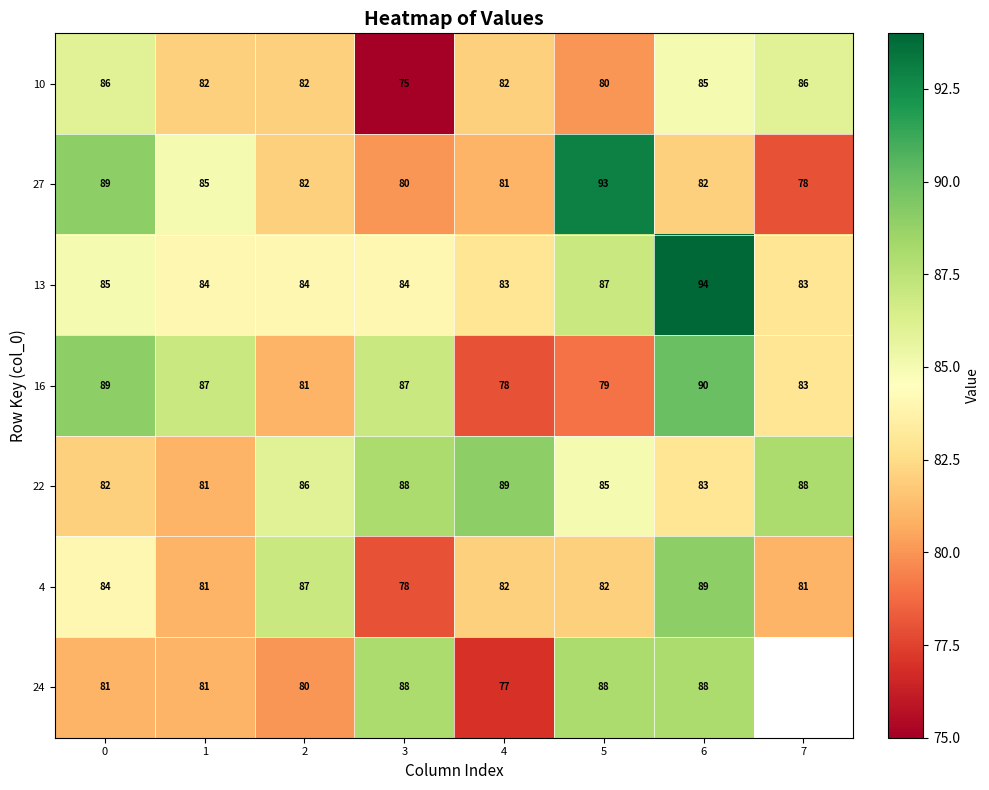

What is the sum of all 13 values?

684